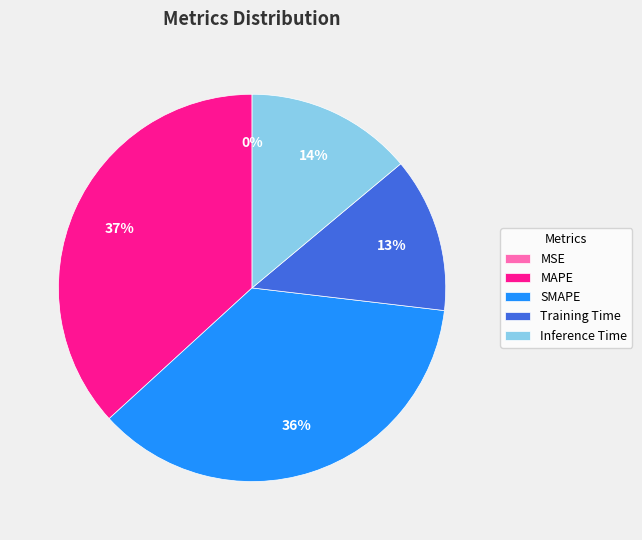

To the nearest percent, what is the average slice percentage?

20%